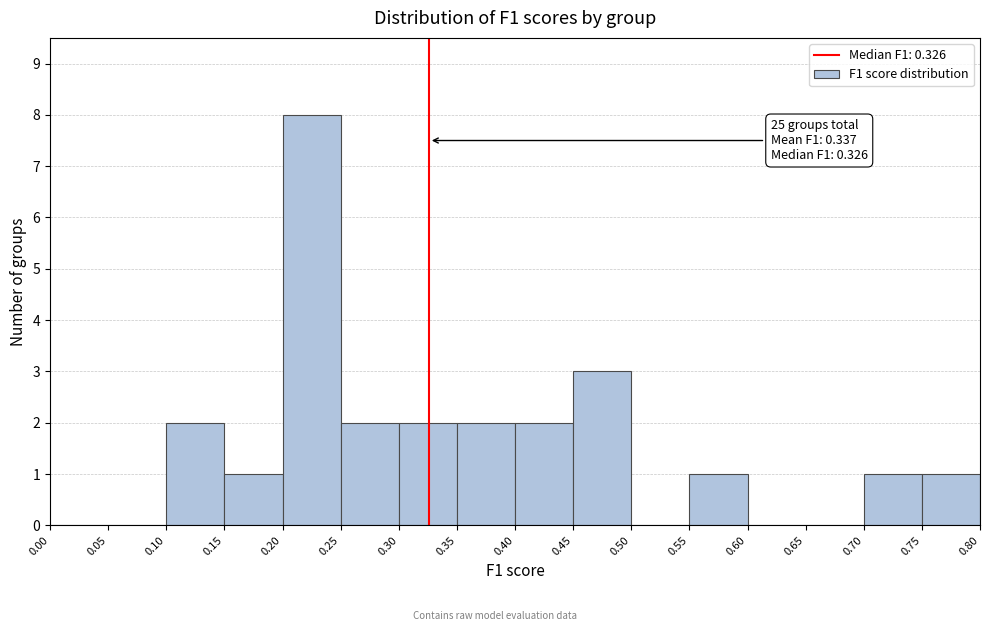

Which range on the x-axis has the tallest bar?

0.20 to 0.25